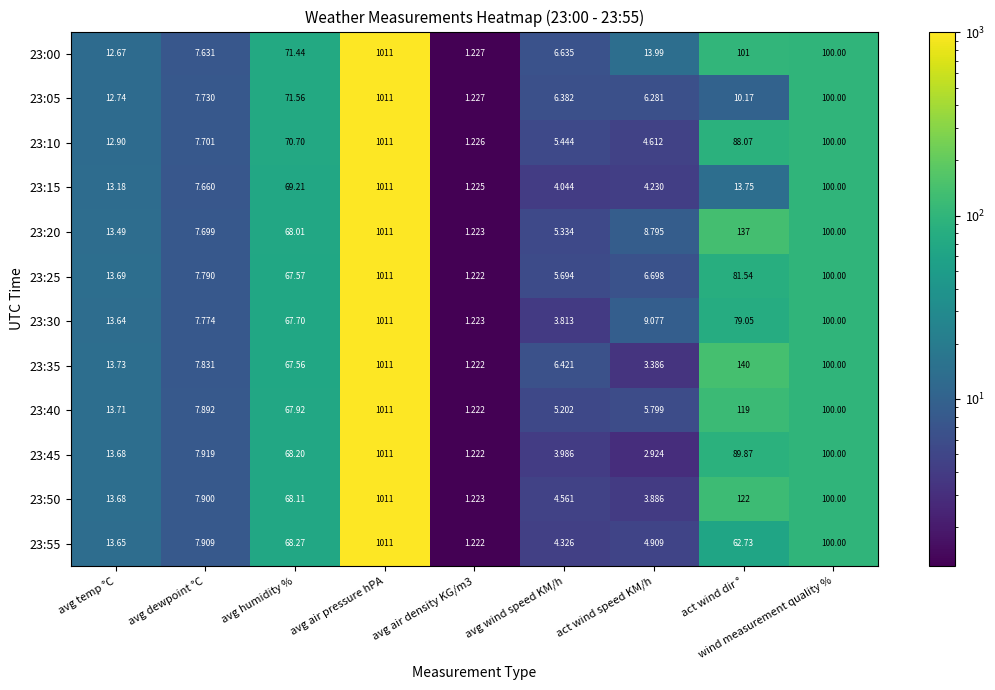

At which category does the chart reach its peak across all series?

avg air pressure hPA